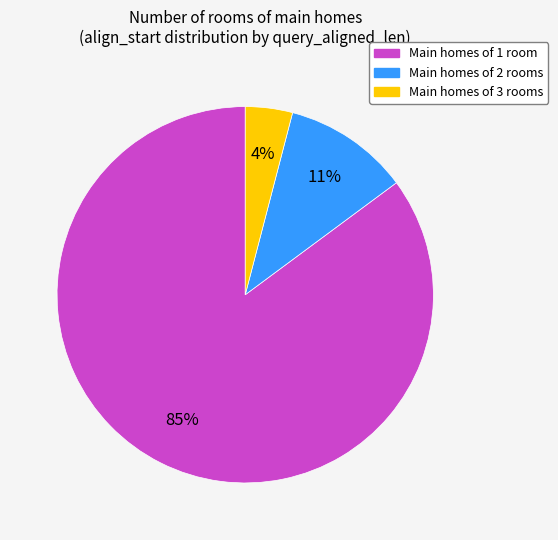

Does any single category account for the majority?

Yes